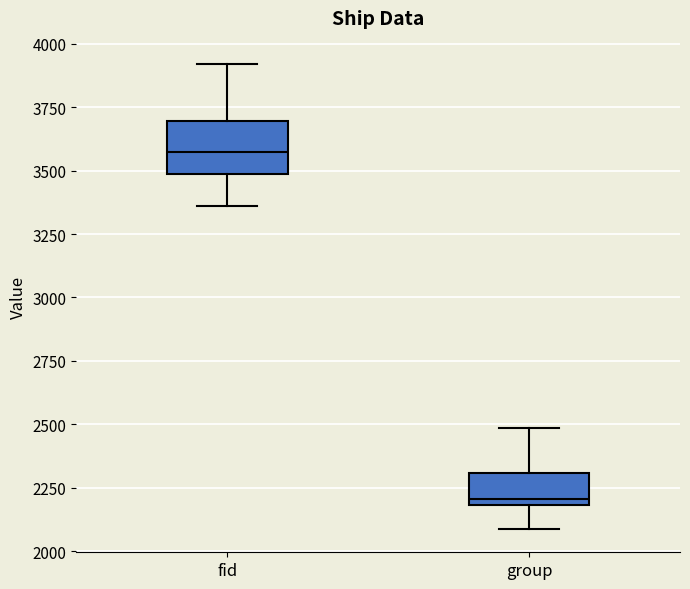

Which box has the lowest median line?

group